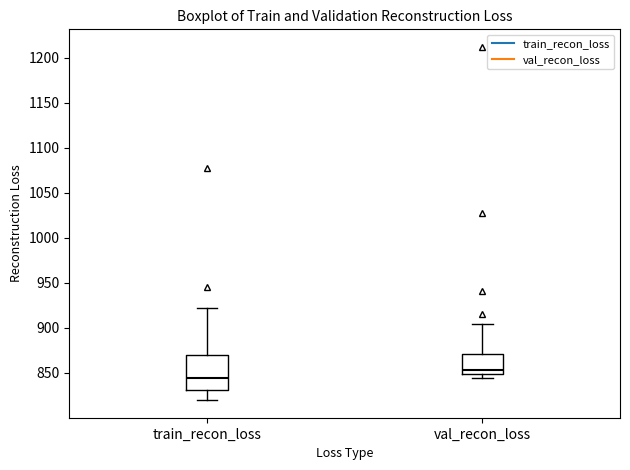

Reading left to right, transcribe this box plot: for each box, give where its median line is, the range the box spans, and where its two whiskers end, as read against the y-axis. The values are not printed on the chart, so give them approximately, as read against the axis.

train_recon_loss: median 845, box 830 to 870, whiskers 820 to 920
val_recon_loss: median 855, box 850 to 870, whiskers 845 to 905